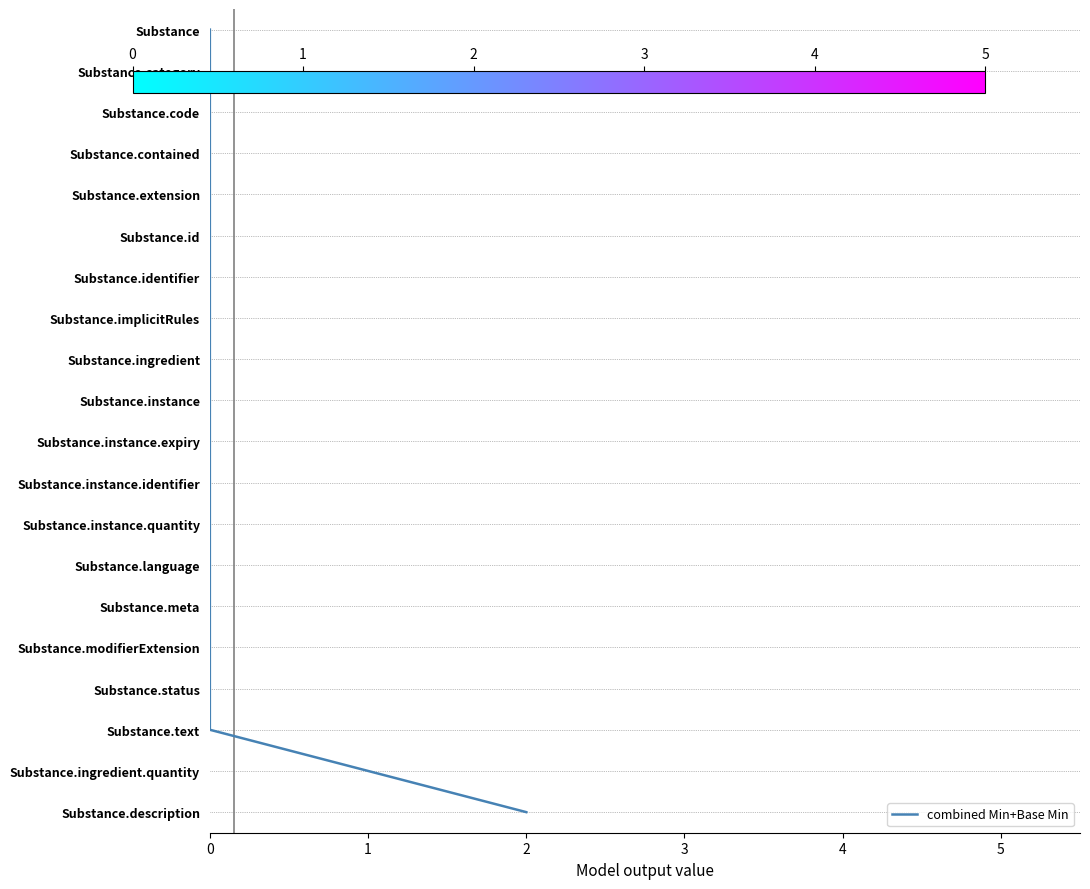

The value at 1 is 1. True or false?

True